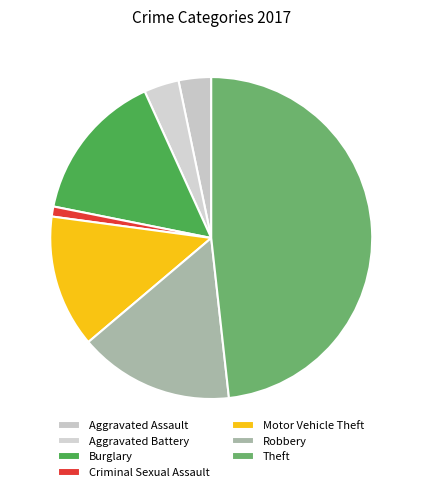

What is the largest slice in the pie chart?

Theft